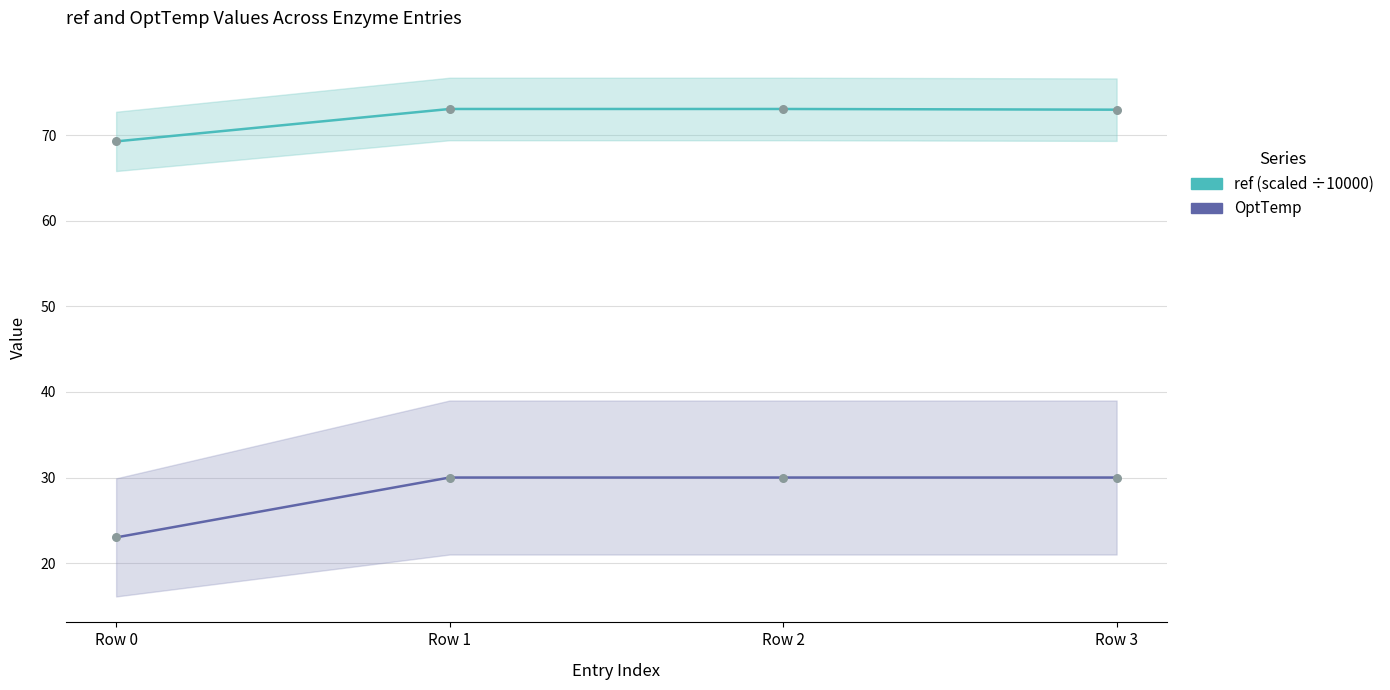

At which category is the sum across all series the highest?

Row 1